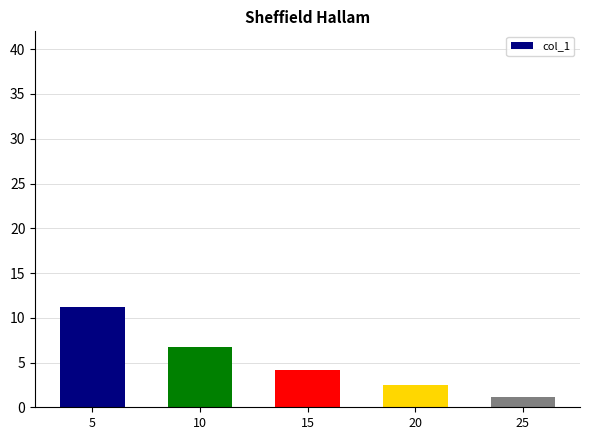

List the labels in order of value, largest first.

5, 10, 15, 20, 25